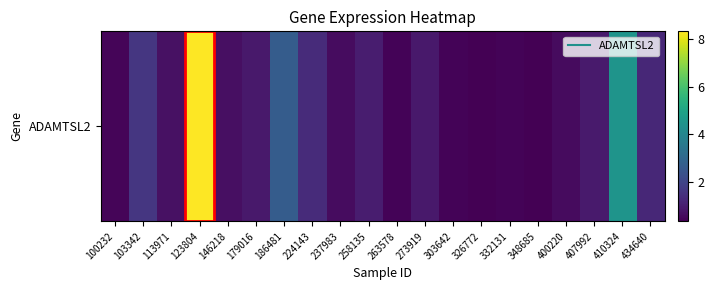

How many categories are shown in the chart?

20